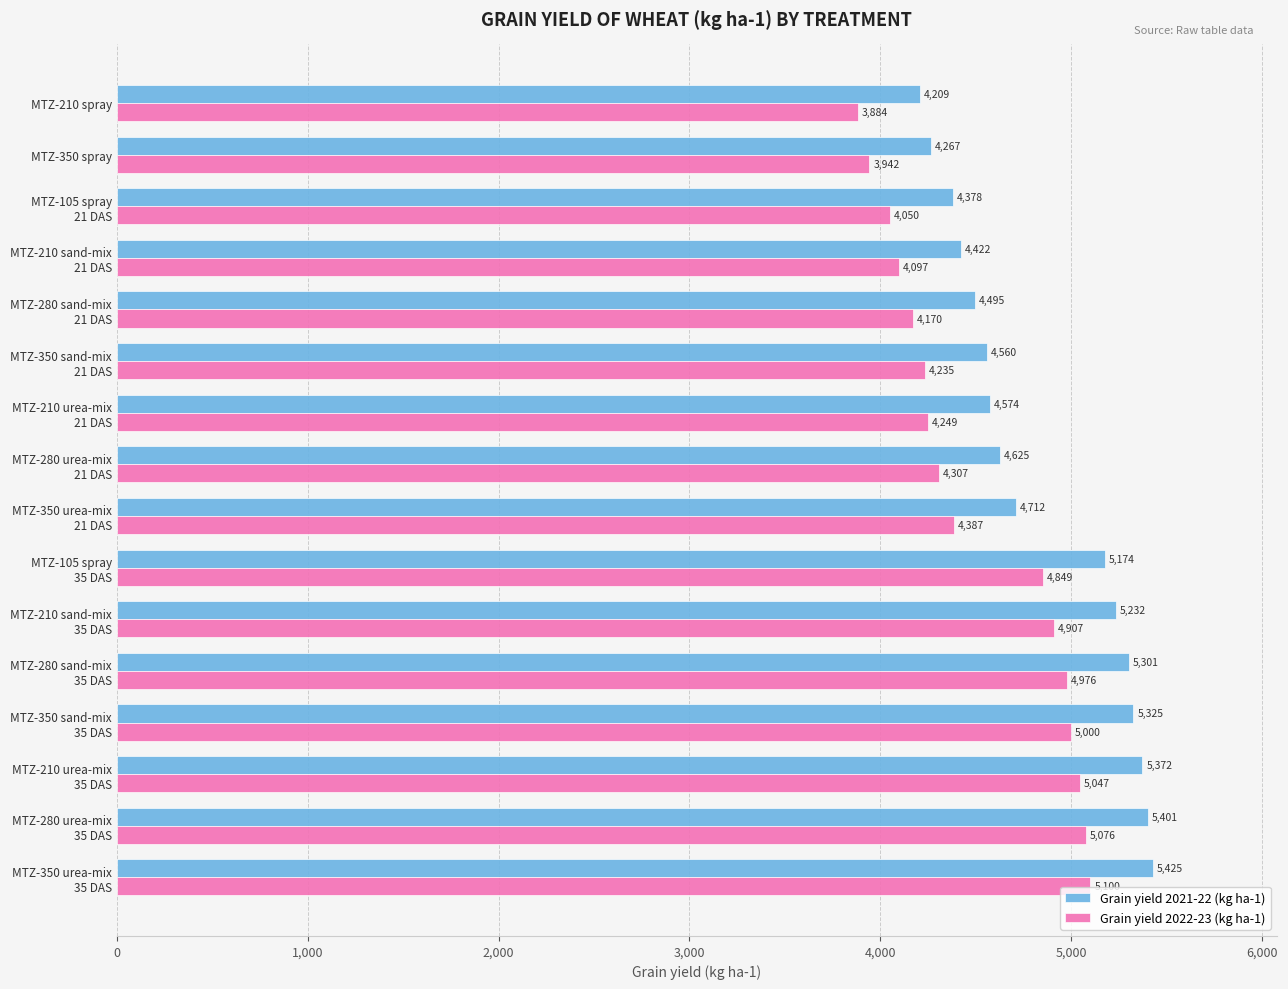

Rank the series by their average value, from lowest to highest.

Grain yield 2022-23 (kg ha-1), Grain yield 2021-22 (kg ha-1)